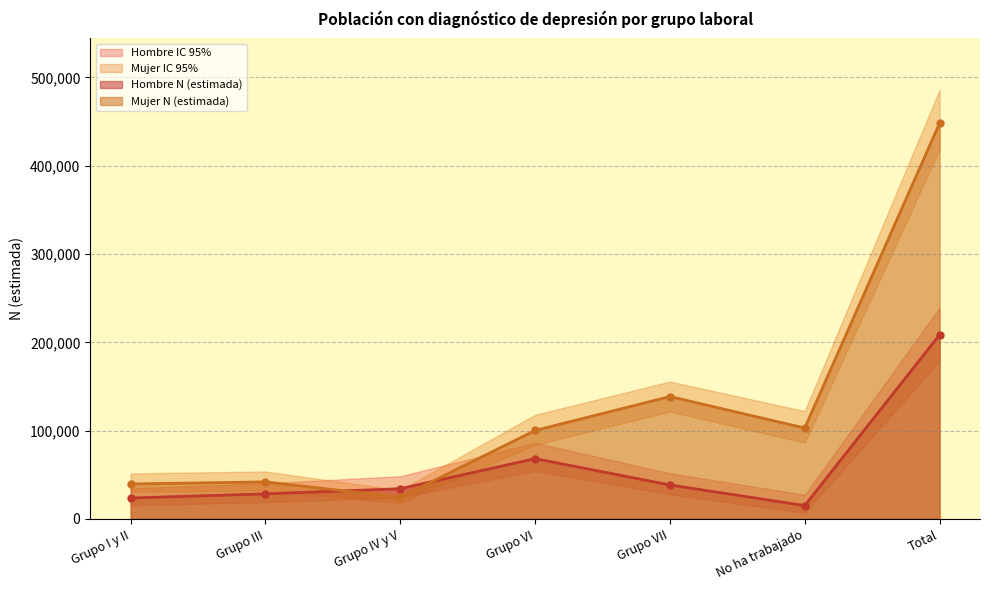

What is the total value across all series at Grupo IV y V?

58829